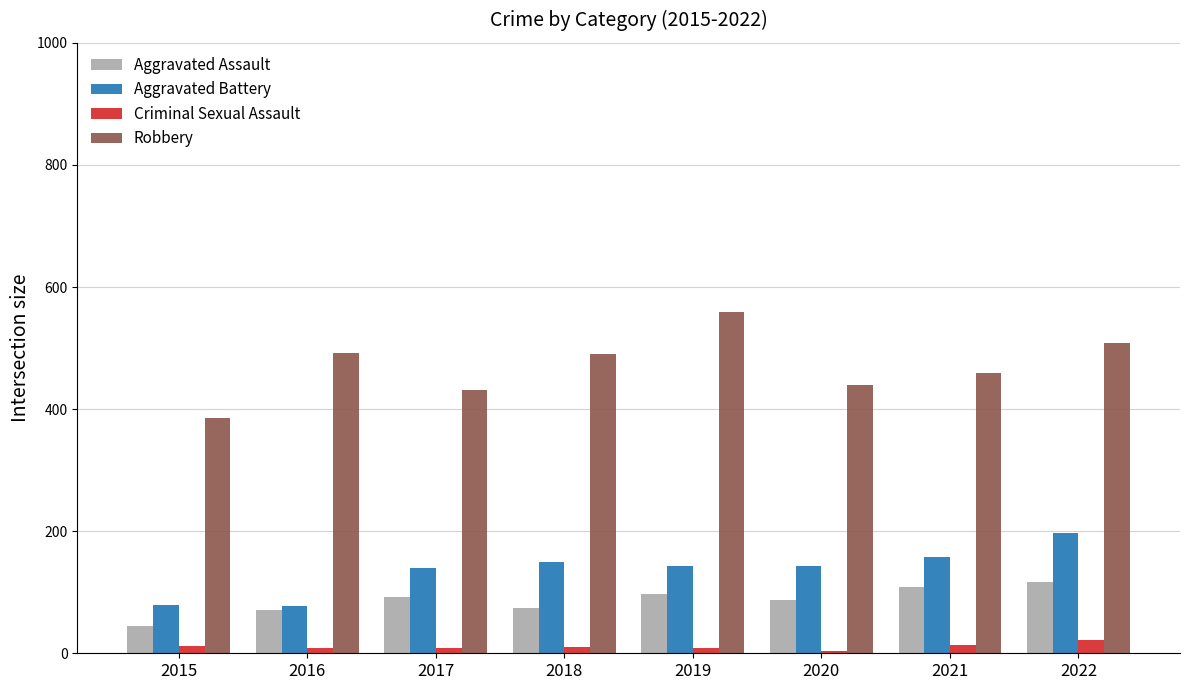

What is the average value of the Aggravated Battery series?

136